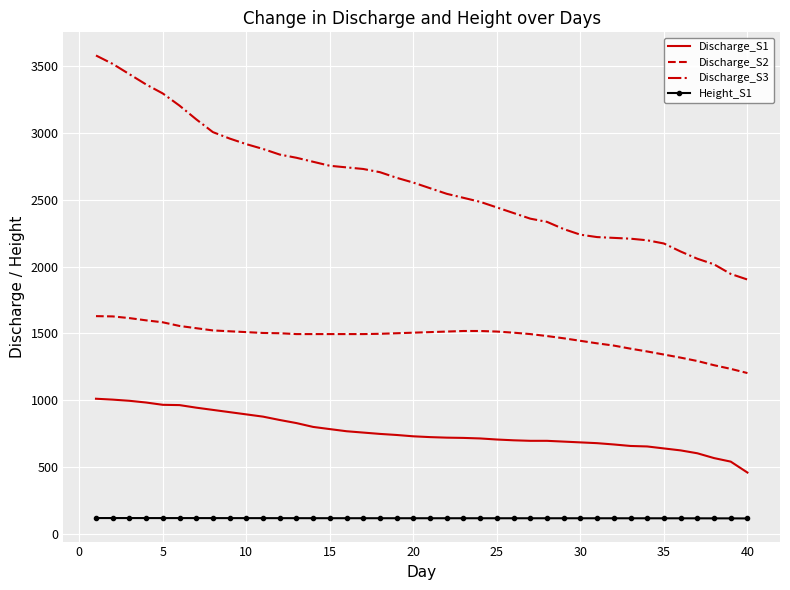

True or false: Discharge_S1 and Discharge_S3 cross at least once.

False